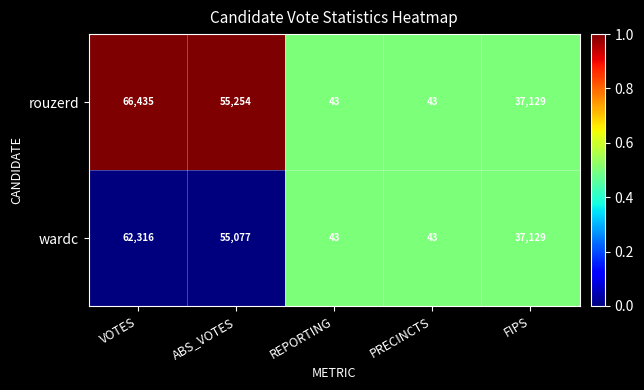

What value does the rouzerd series have at ABS_VOTES, to the nearest 10?

55250